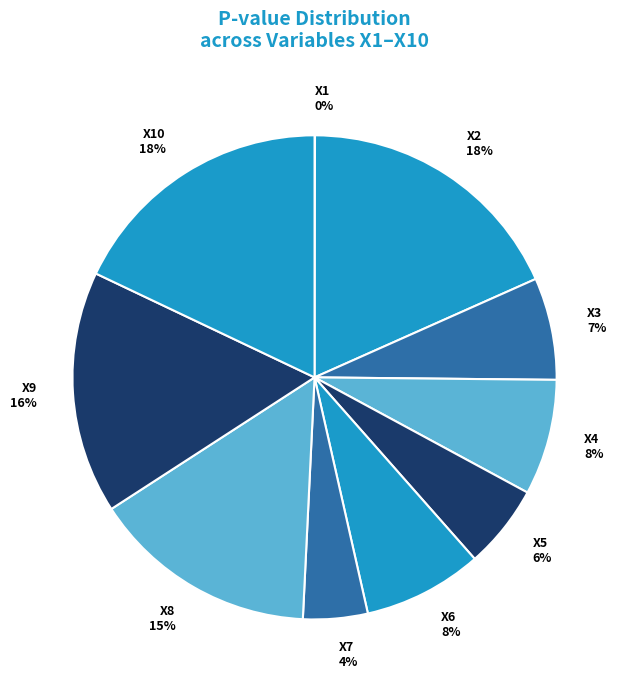

Between X9 16% and X8 15%, which is larger?

X9 16%